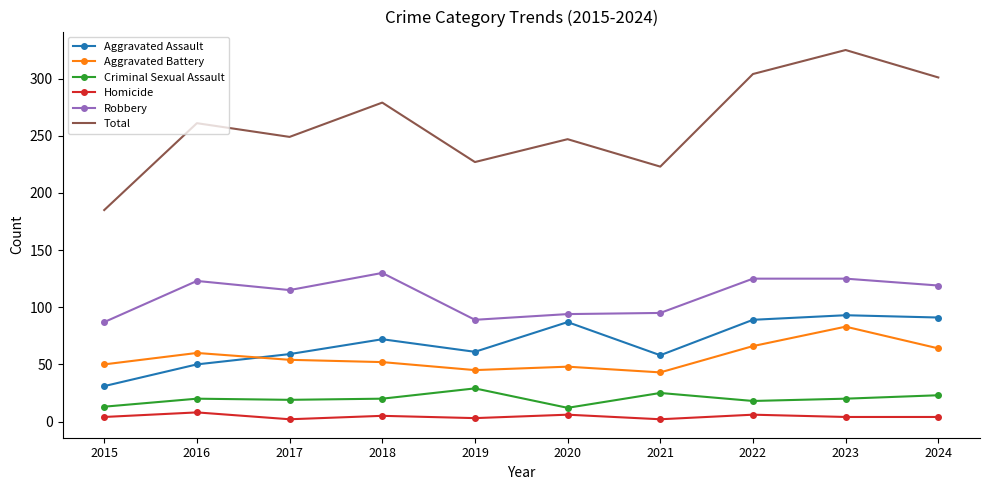

Which series has the largest range (max minus min)?

Total